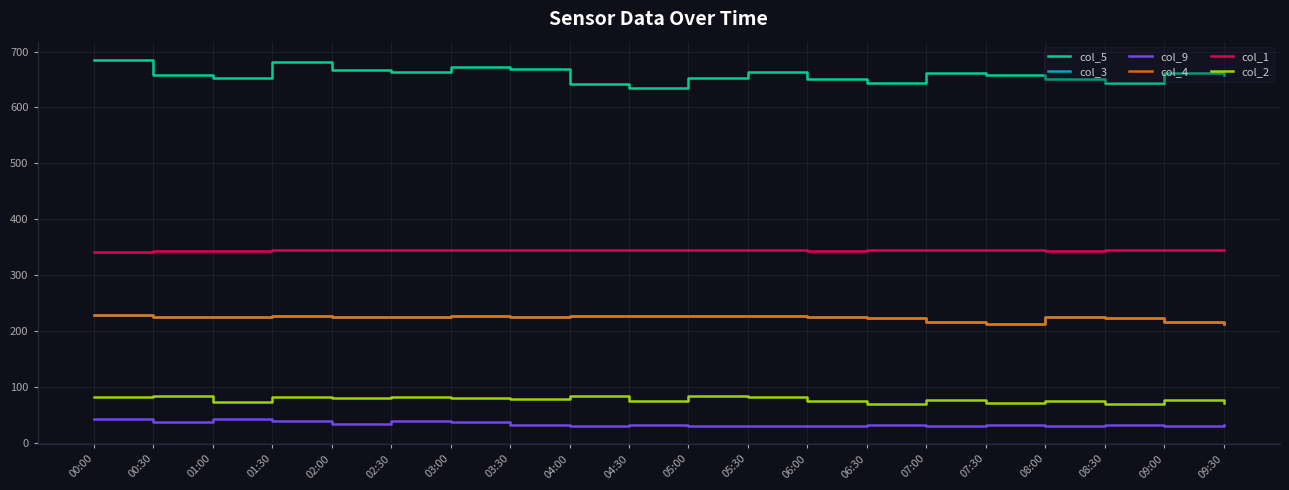

What is the minimum value shown in the chart?

29.6